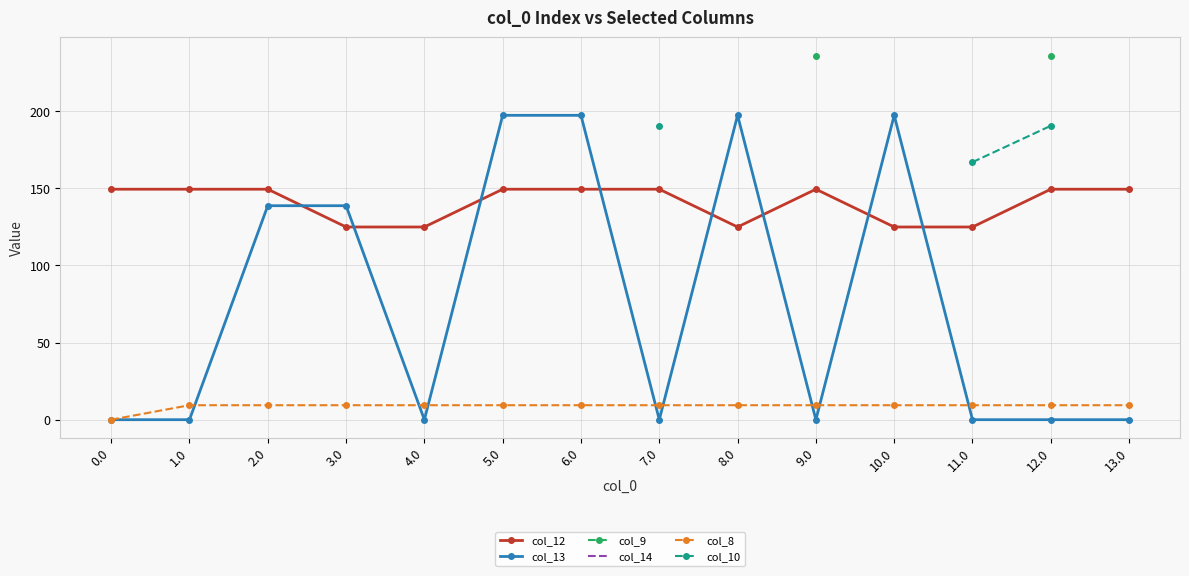

How many interior local valleys does the col_12 series have?

3